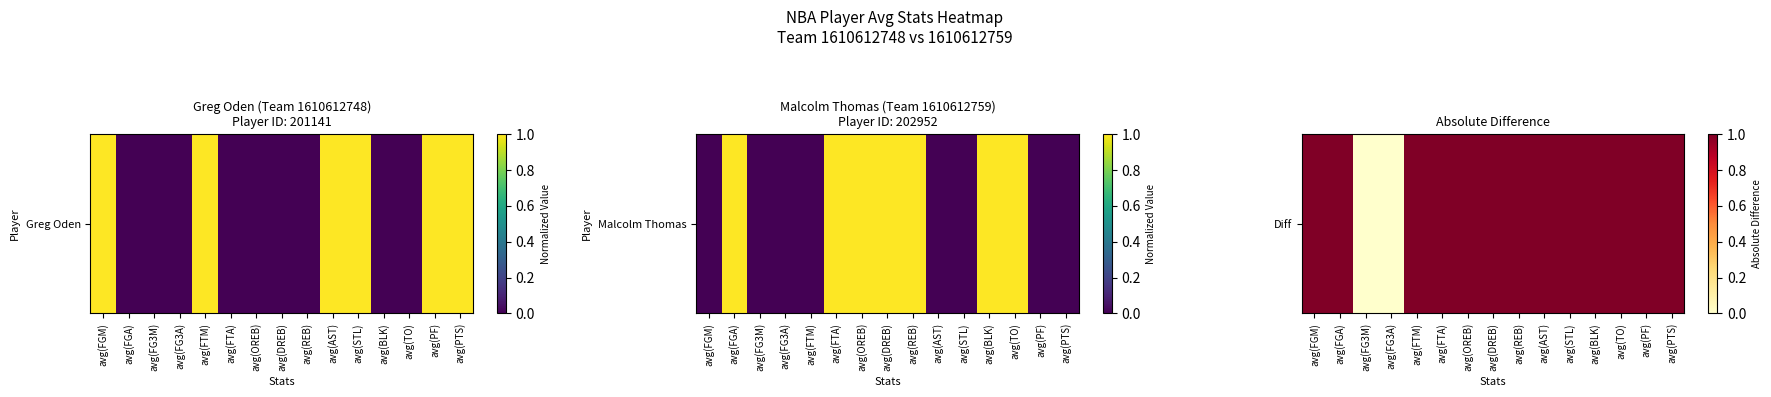

List the labels in order of value, largest first.

avg(FGM), avg(FGA), avg(FTM), avg(FTA), avg(OREB), avg(DREB), avg(REB), avg(AST), avg(STL), avg(BLK), avg(TO), avg(PF), avg(PTS), avg(FG3M), avg(FG3A)